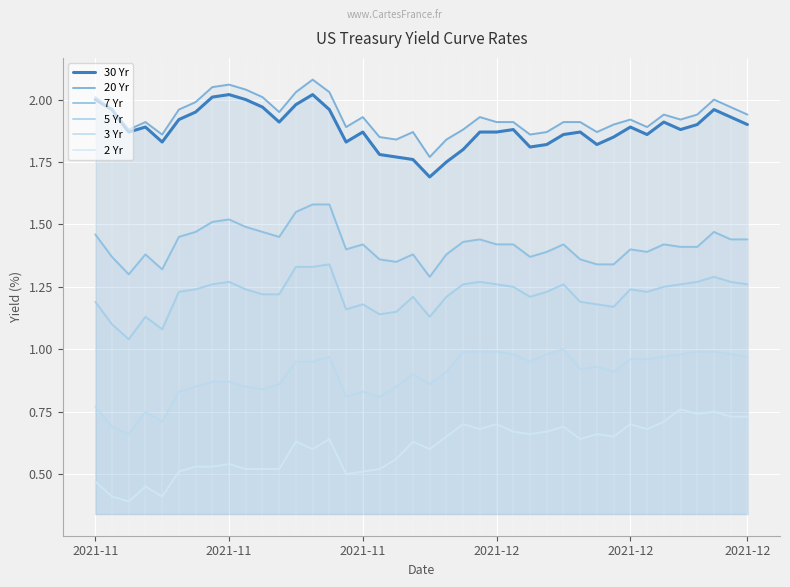

How many lines are shown in the chart?

6